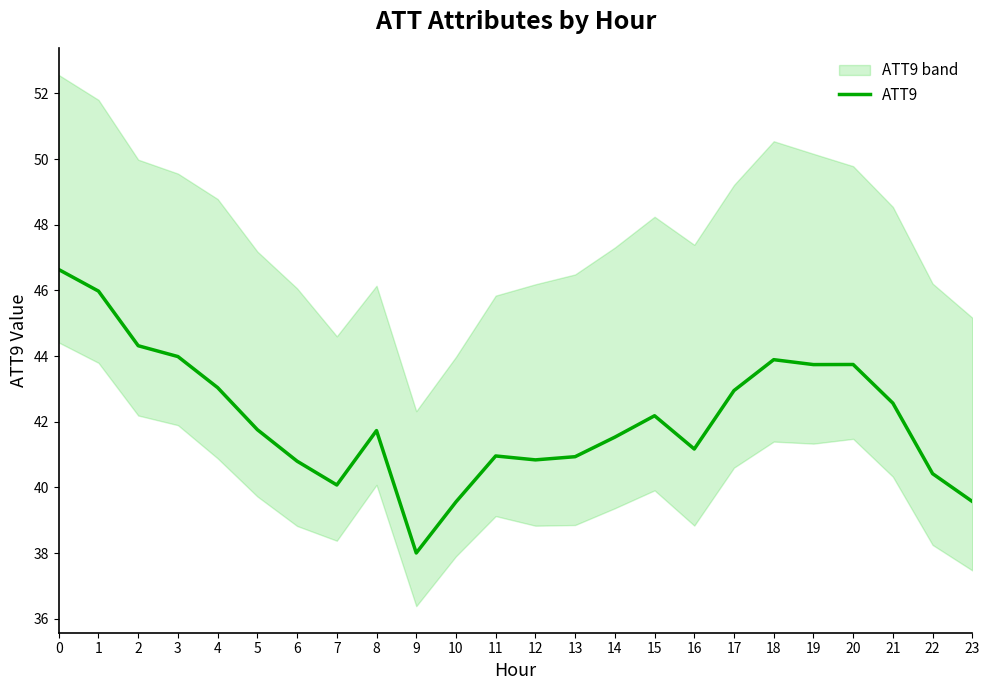

Reading right to left, extract all data points from this chart.

23=39.6	22=40.4	21=42.6	20=43.7	19=43.7	18=43.9	17=42.9	16=41.2	15=42.2	14=41.5	13=40.9	12=40.8	11=41.0	10=39.6	9=38.0	8=41.7	7=40.1	6=40.8	5=41.8	4=43.0	3=44.0	2=44.3	1=46.0	0=46.6